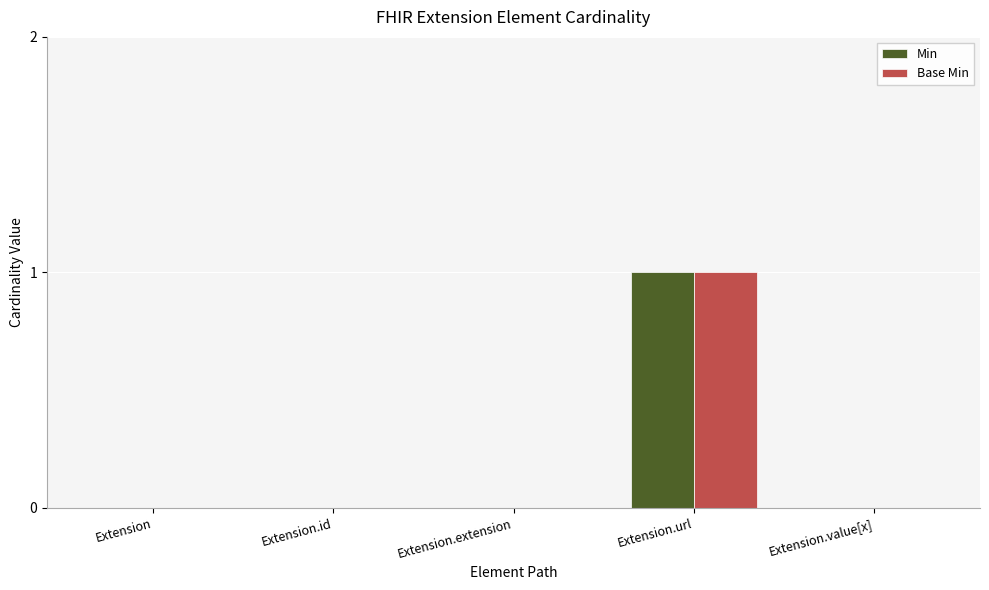

What is the greatest value displayed?

1